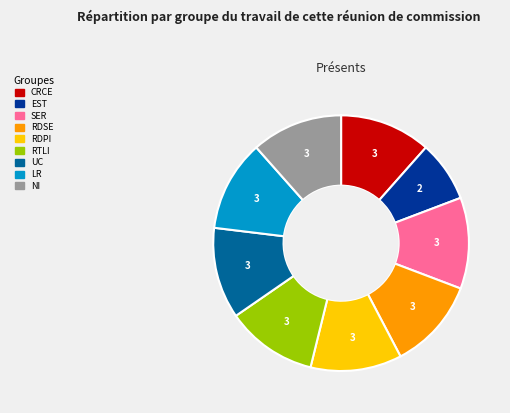

Does any single category account for the majority?

No